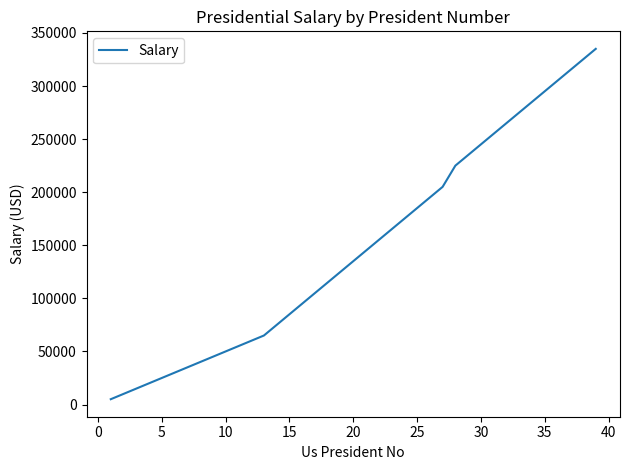

True or false: the data has more than 0 interior local peaks.

False